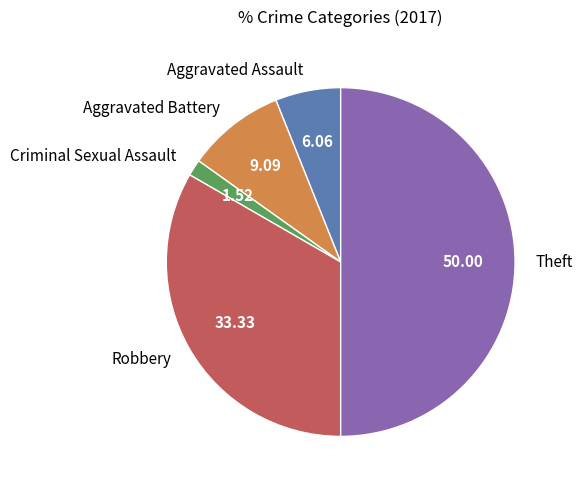

Between Aggravated Assault and Robbery, which is larger?

Robbery